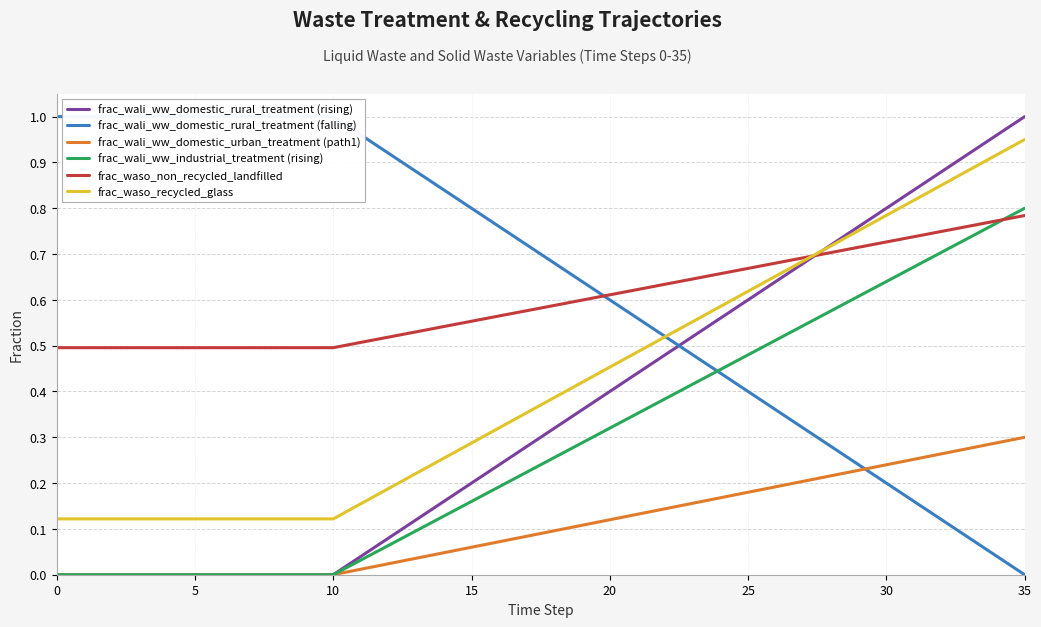

How many values in frac_wali_ww_domestic_rural_treatment (falling) are above zero?

35